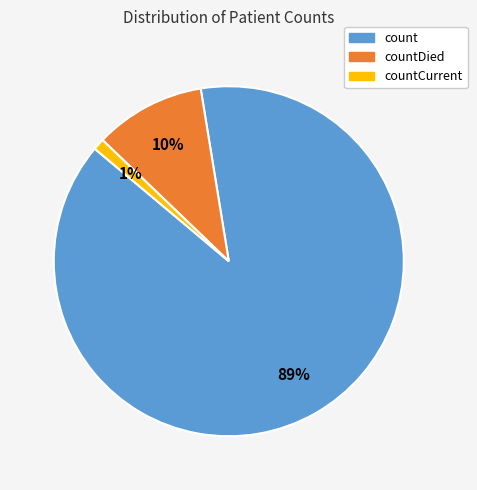

To the nearest percent, what is the difference between the largest and smallest slice percentages?

88%